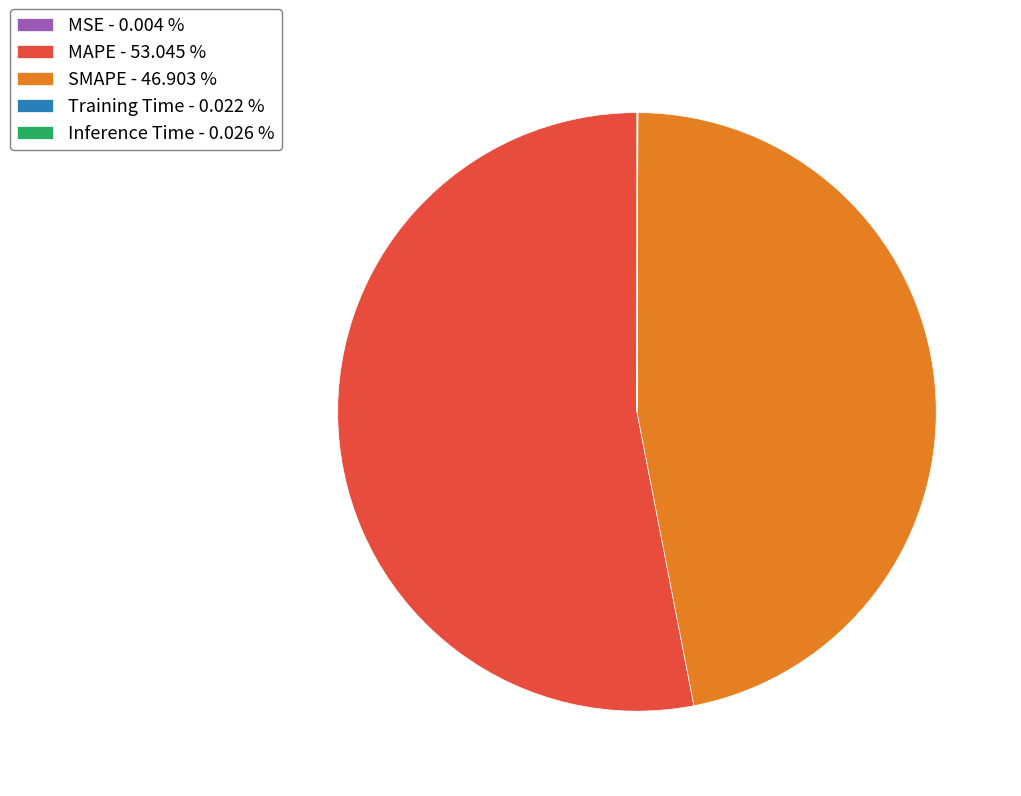

Approximately how many times larger is the value at MAPE - 53.045 % compared to SMAPE - 46.903 %?

1.1